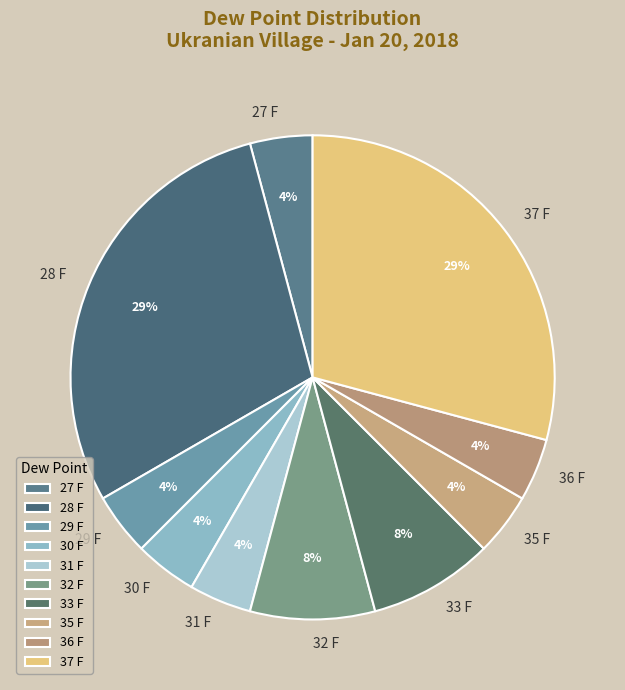

True or false: 32 F accounts for 8% of the total.

True